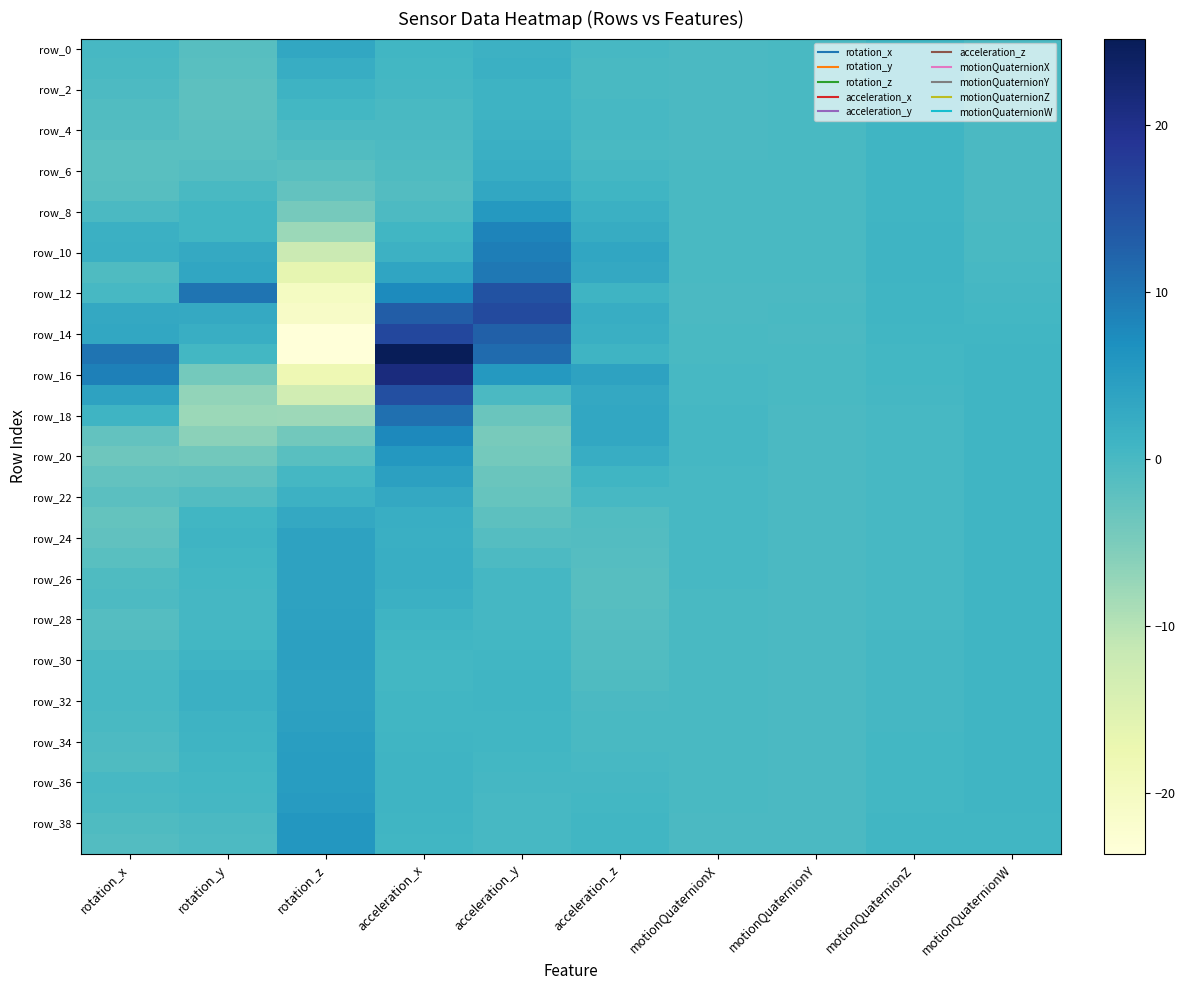

What is the total value across all series at acceleration_x?

152.4